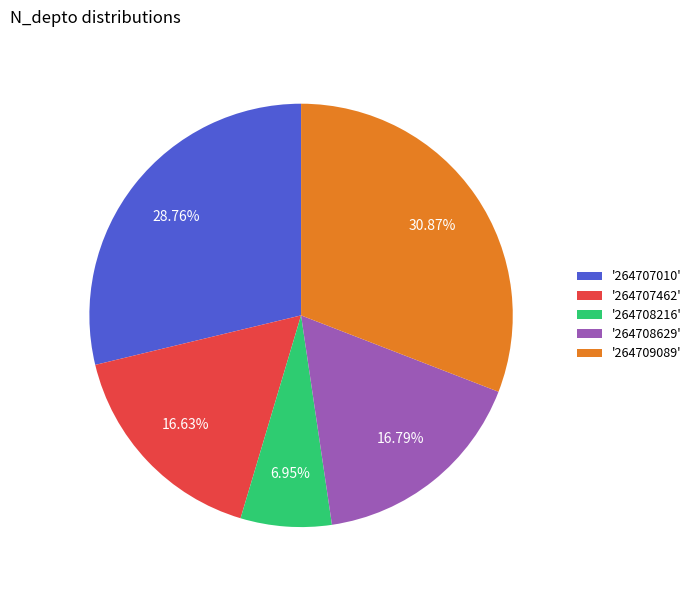

Does any single category account for the majority?

No